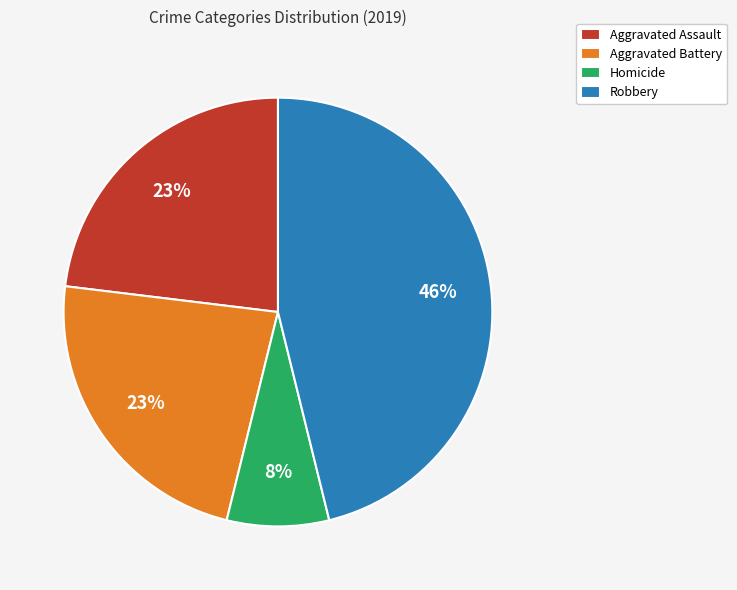

To the nearest percent, what is the average slice percentage?

25%